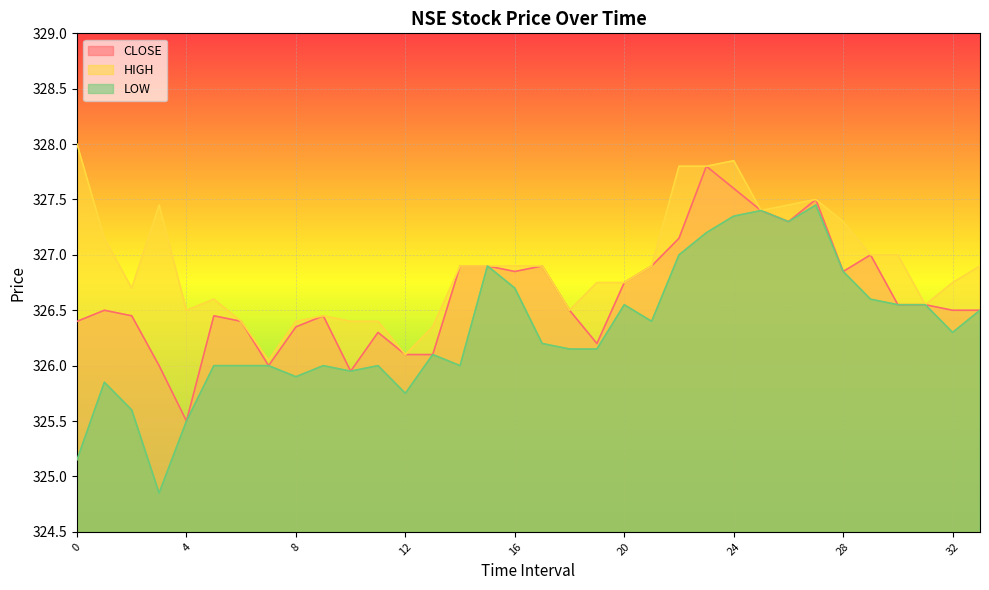

True or false: HIGH and CLOSE intersect in this chart.

False